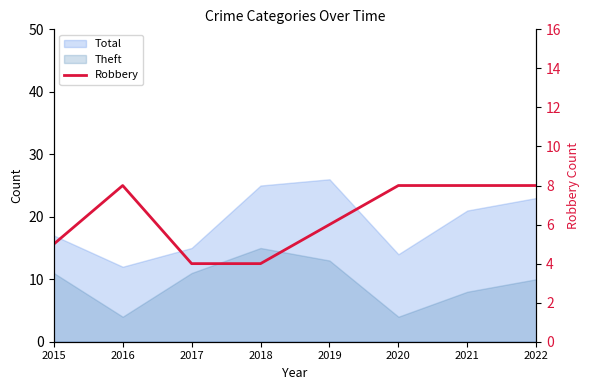

True or false: the data has more than 0 interior local peaks.

True